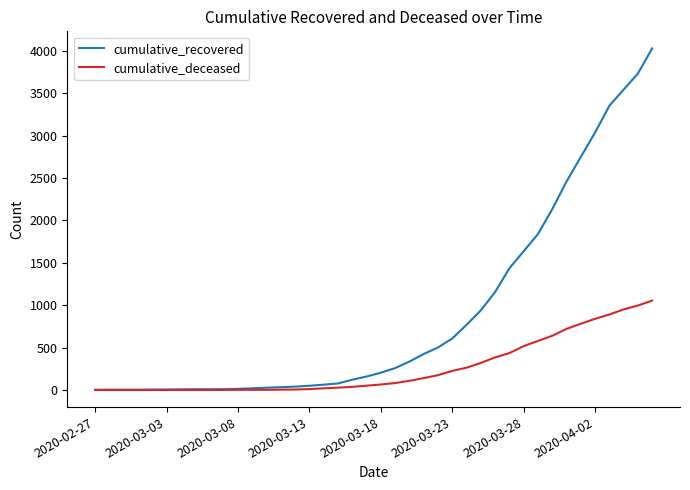

What is the highest value of the cumulative_recovered series?

4027